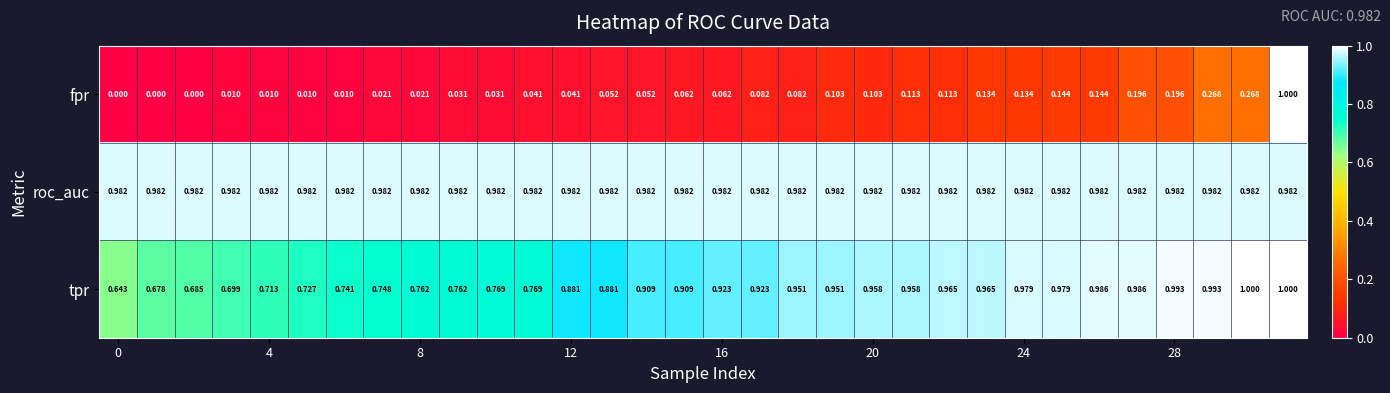

Which series has the widest spread of values?

fpr